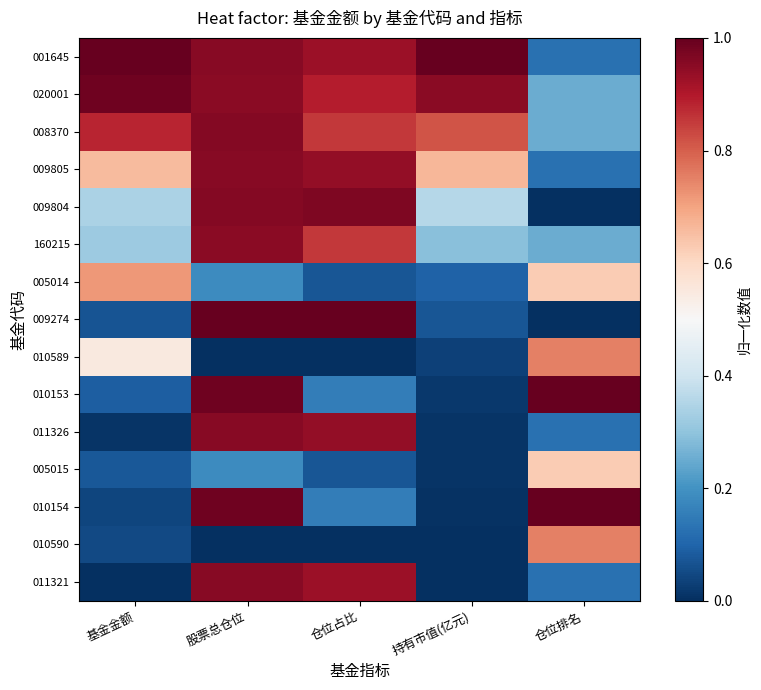

Which label corresponds to the smallest value in the chart?

仓位排名